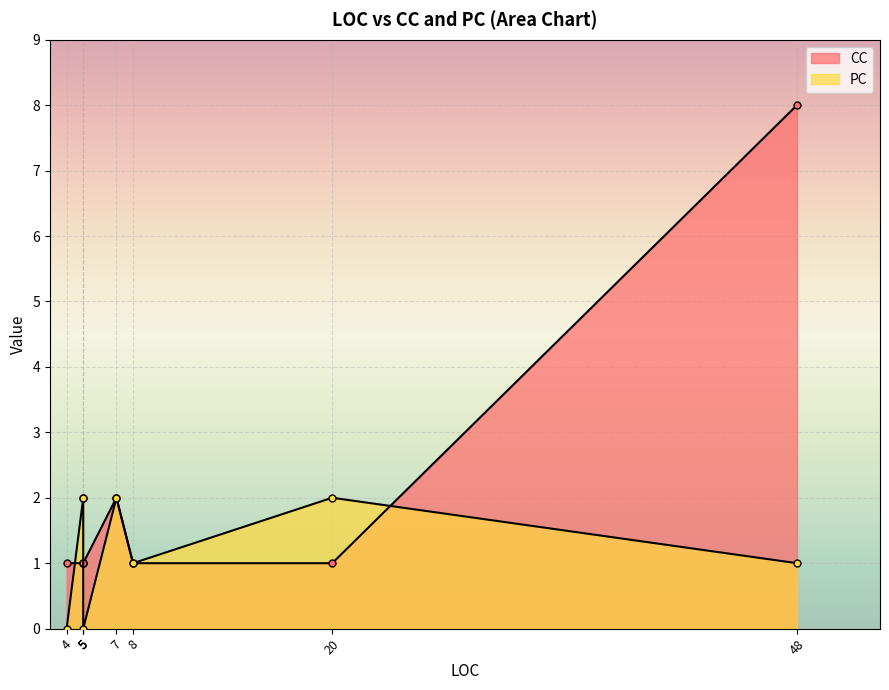

Count the number of data series in this chart.

2